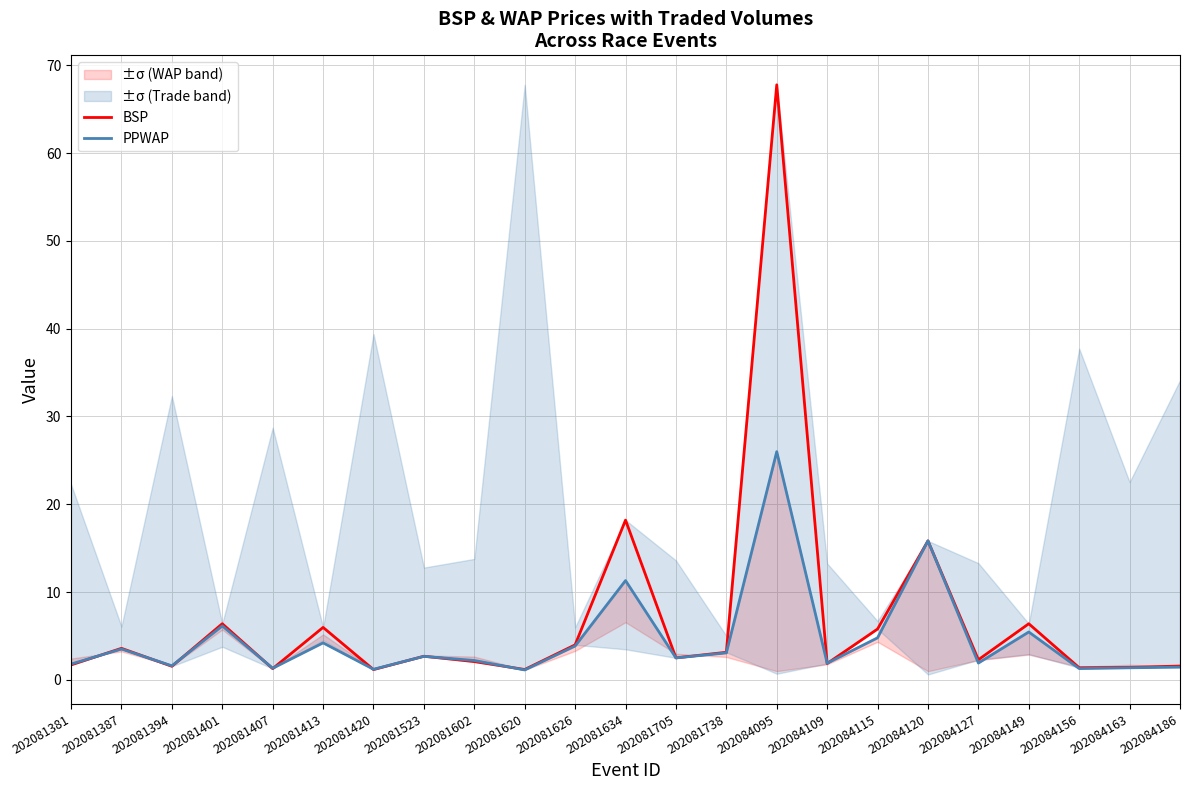

What is the smallest value displayed?

1.1